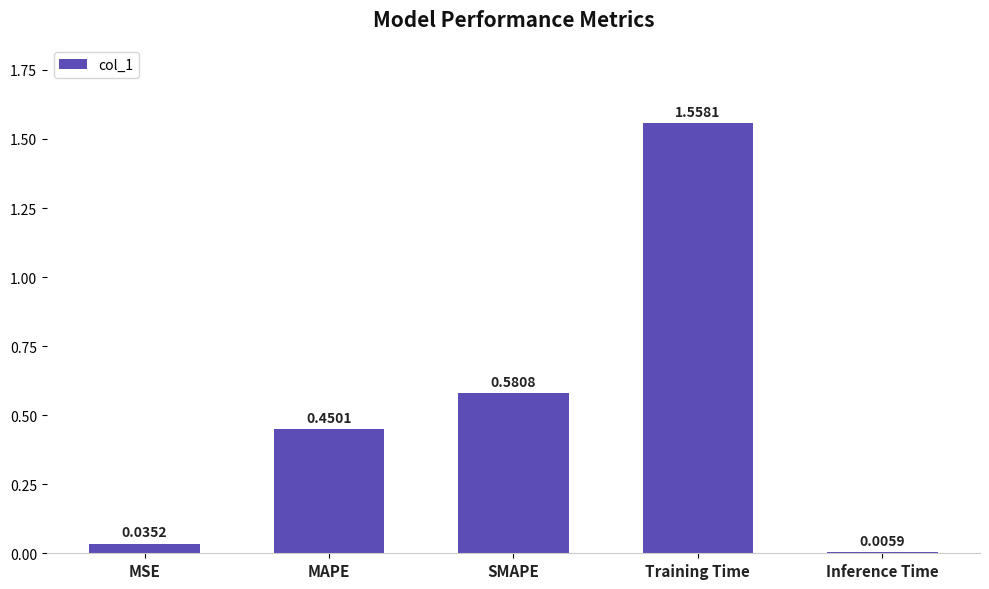

Where is the data nearest to the value 0?

Inference Time